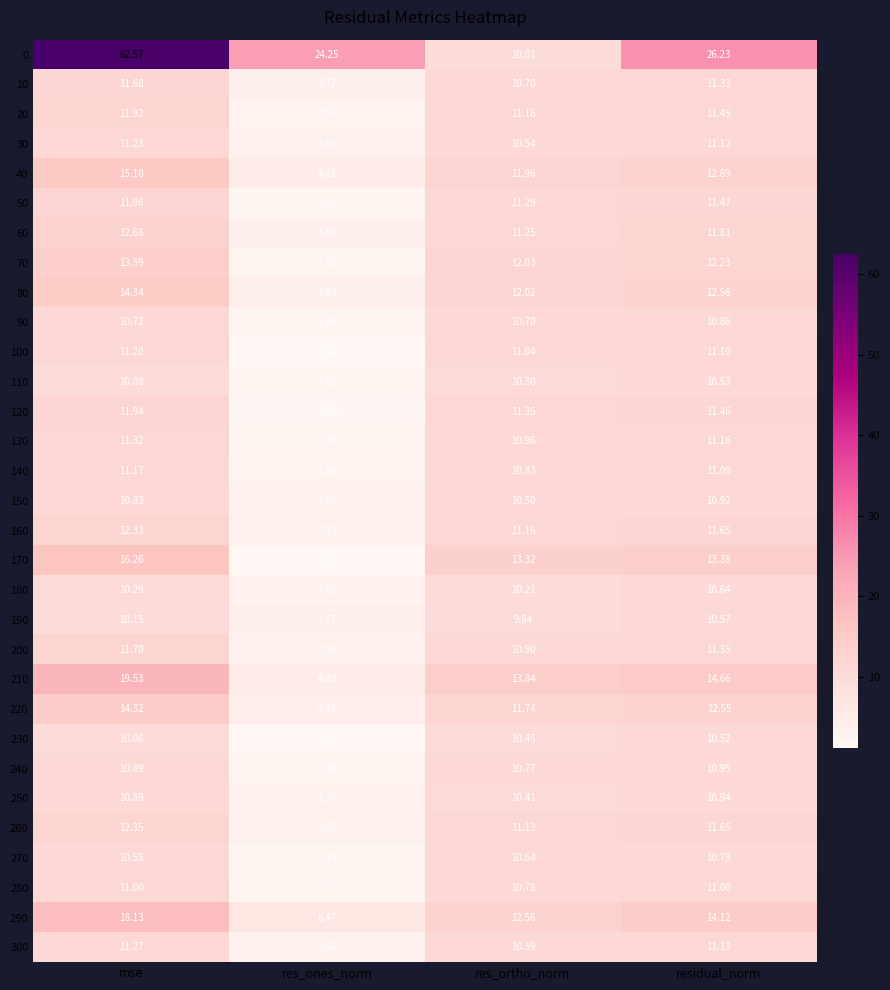

How many data points in 290 are above 14?

2